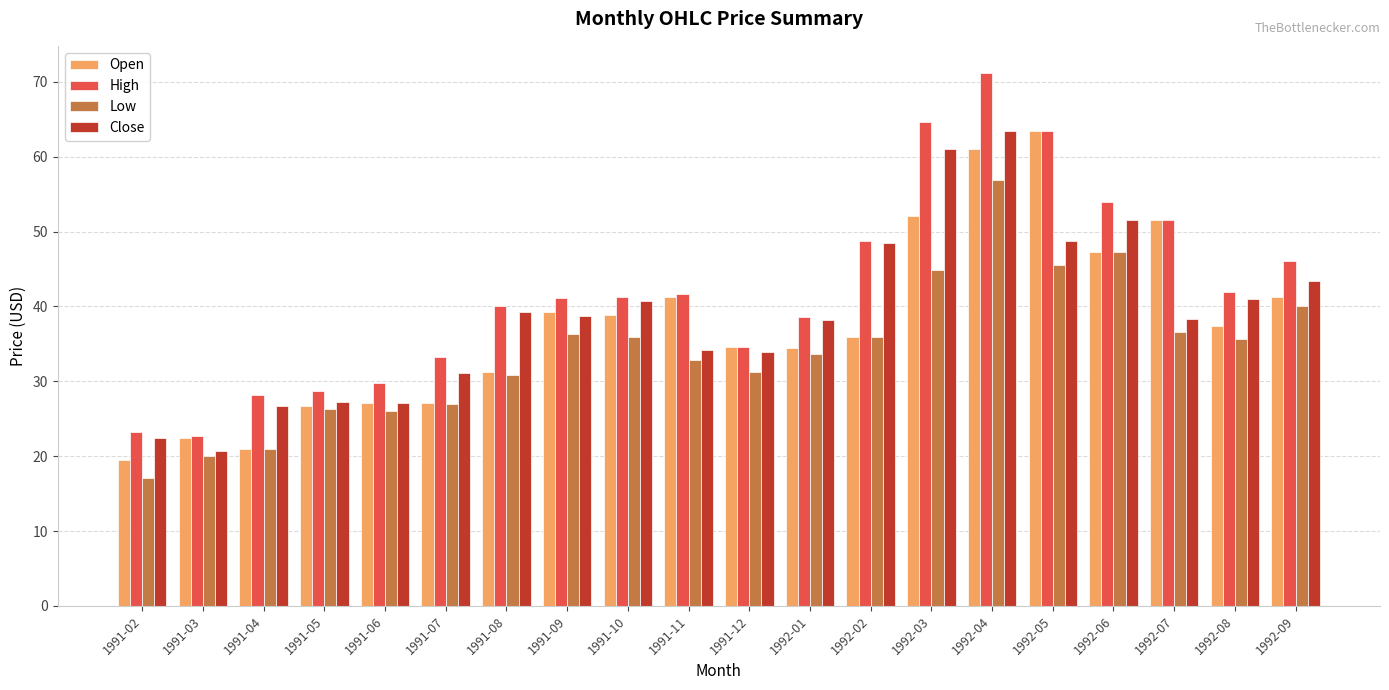

Which series has the widest spread of values?

High